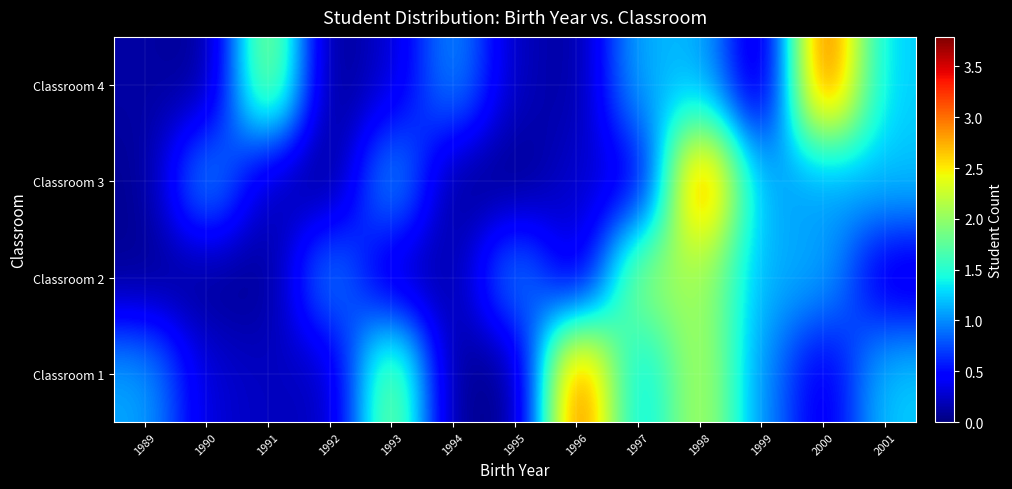

Reading left to right, list all the values displayed in this chart.

Classroom 1: 1989=1.1	1990=0.3	1991=0.2	1992=0.2	1993=2.0	1994=0.0	1995=0.0	1996=3.3	1997=1.2	1998=2.2	1999=1.0	2000=0.3	2001=1.2
Classroom 2: 1989=0.1	1990=0.1	1991=0.1	1992=1.1	1993=0.2	1994=0.1	1995=1.1	1996=0.2	1997=2.0	1998=2.1	1999=1.1	2000=1.1	2001=0.2
Classroom 3: 1989=0.1	1990=1.2	1991=0.2	1992=0.0	1993=1.2	1994=0.1	1995=0.0	1996=0.3	1997=0.3	1998=3.2	1999=1.1	2000=1.0	2001=1.2
Classroom 4: 1989=0.1	1990=0.0	1991=2.1	1992=0.0	1993=0.3	1994=1.1	1995=0.2	1996=0.1	1997=1.2	1998=1.2	1999=0.1	2000=3.3	2001=1.2